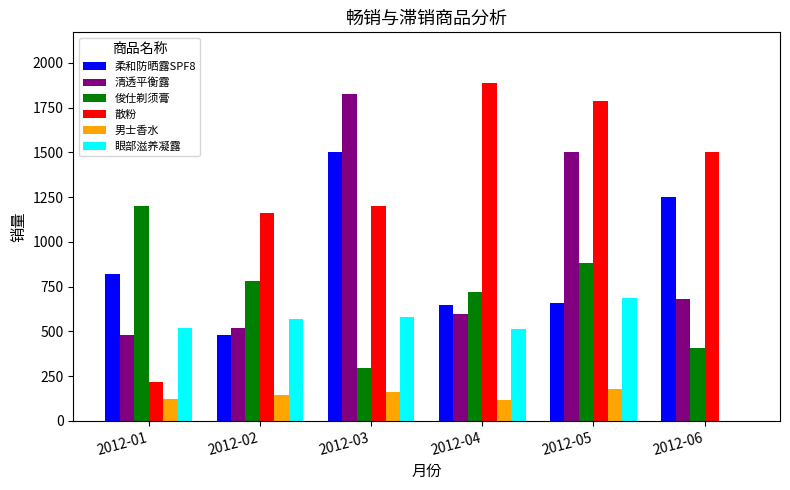

How many 俊仕剃须膏 values are between 410 and 880?

4